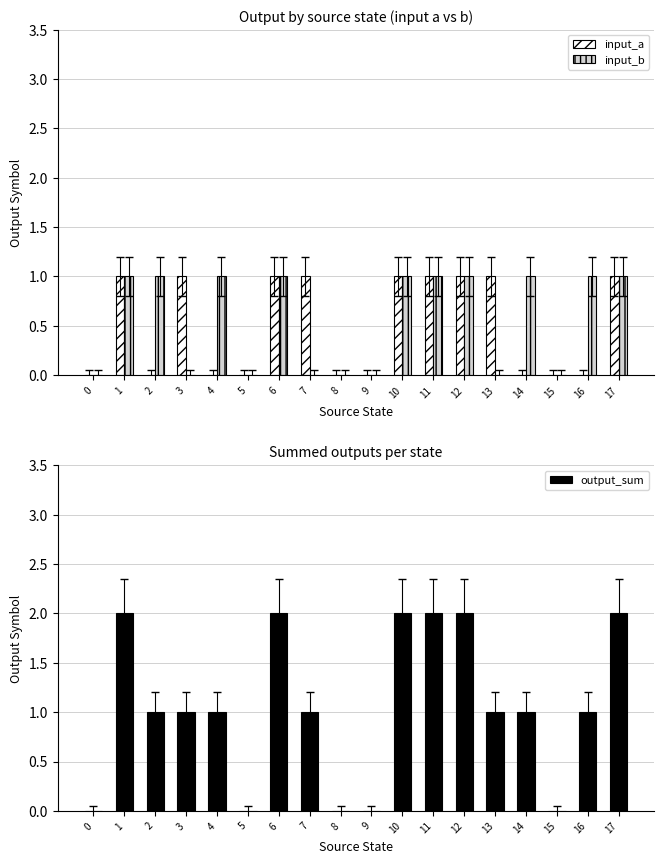

At which category does the chart reach its peak across all series?

1